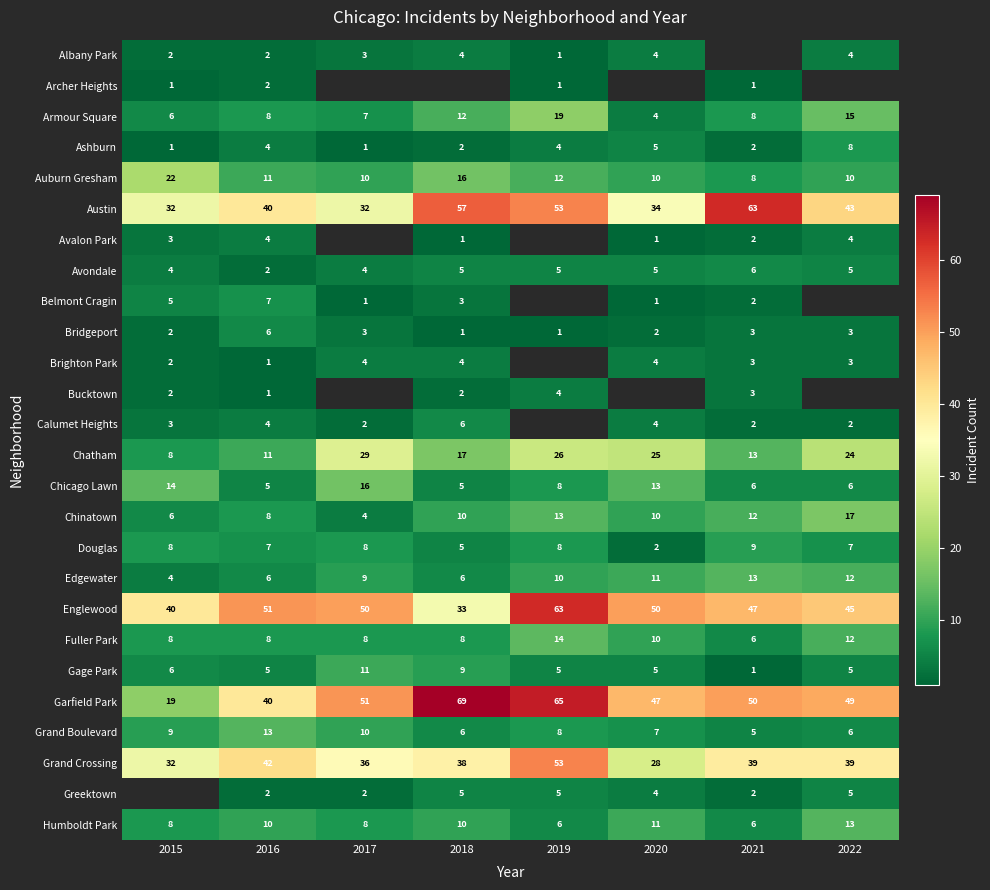

At which label does Garfield Park reach its minimum?

2015